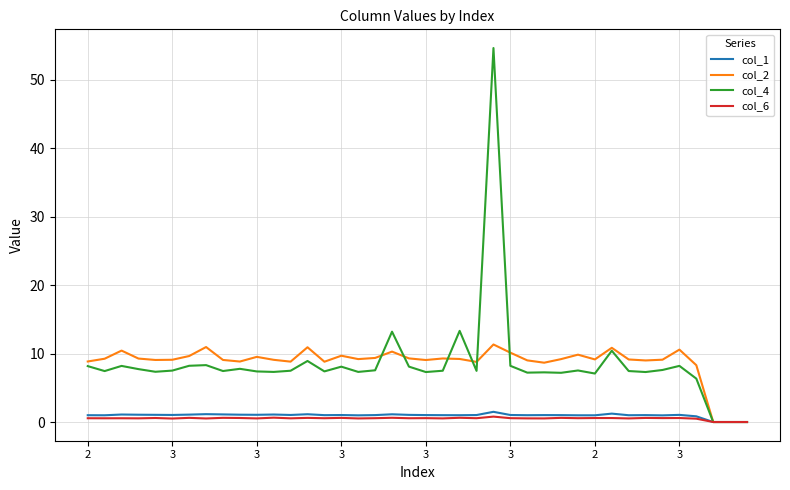

How many lines are shown in the chart?

4